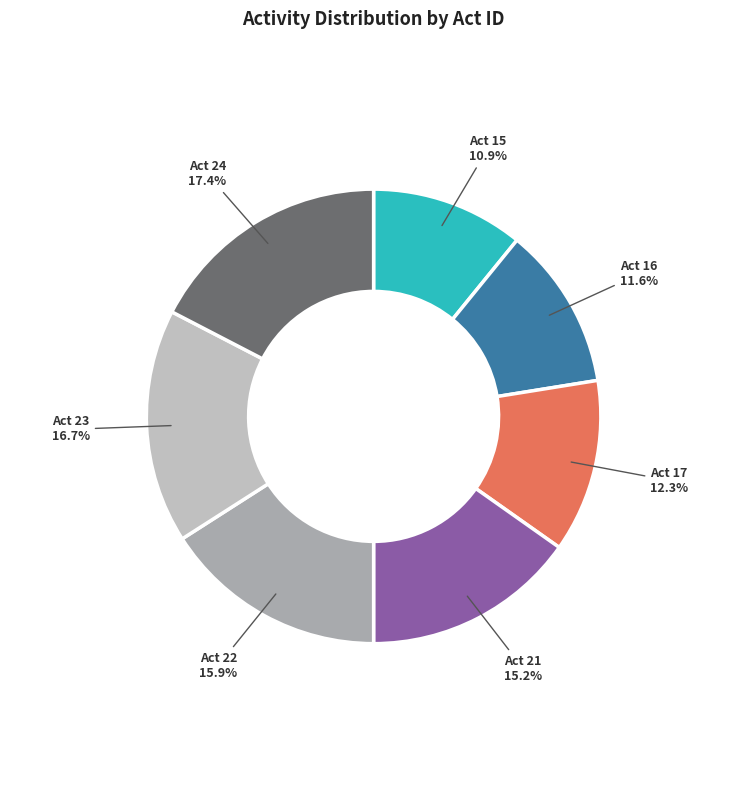

To the nearest percent, what is the difference between the largest and smallest slice percentages?

7%